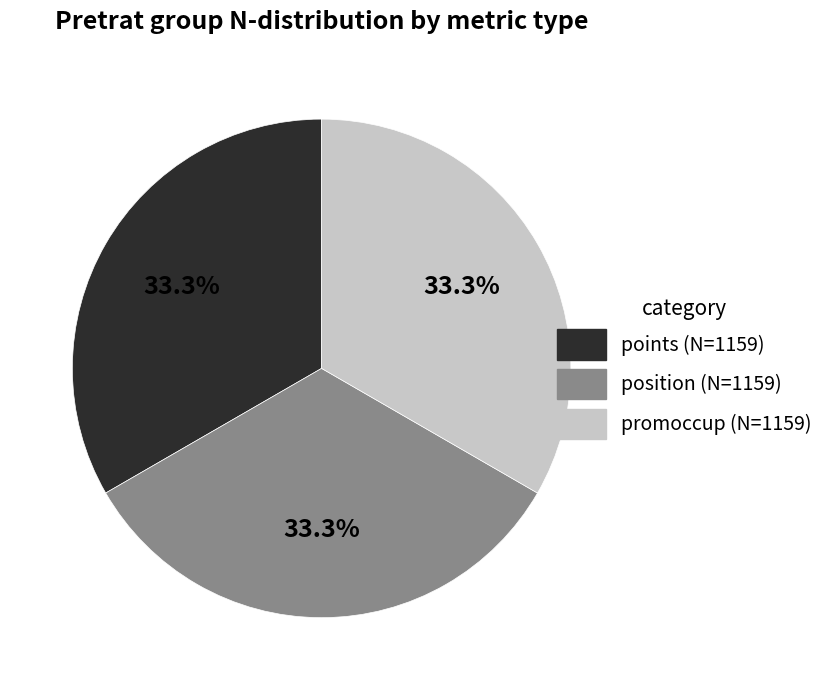

Do promoccup (N=1159) and position (N=1159) together represent more than half of the pie?

Yes